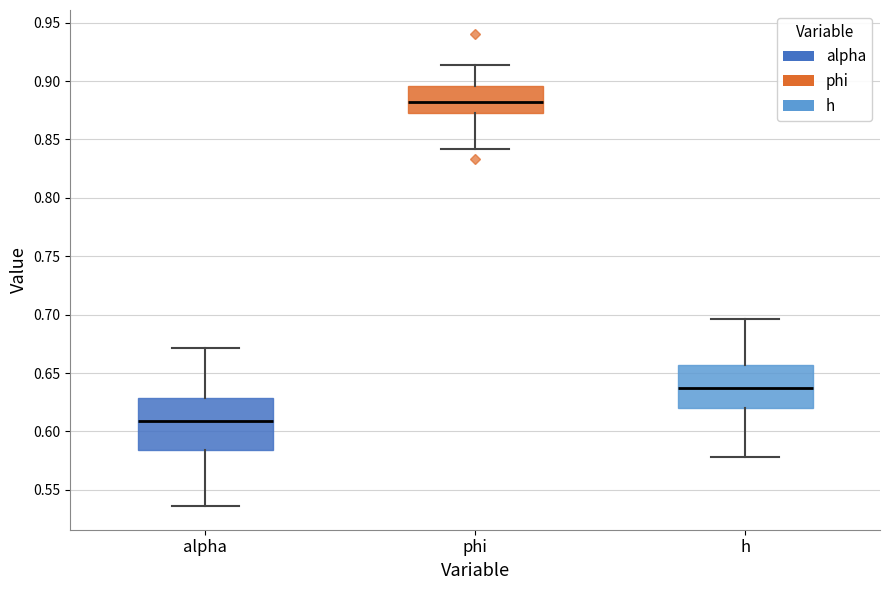

Where does the upper whisker of the box for phi end on the y-axis? The values are not printed on the chart, so give them approximately, as read against the axis.

0.915